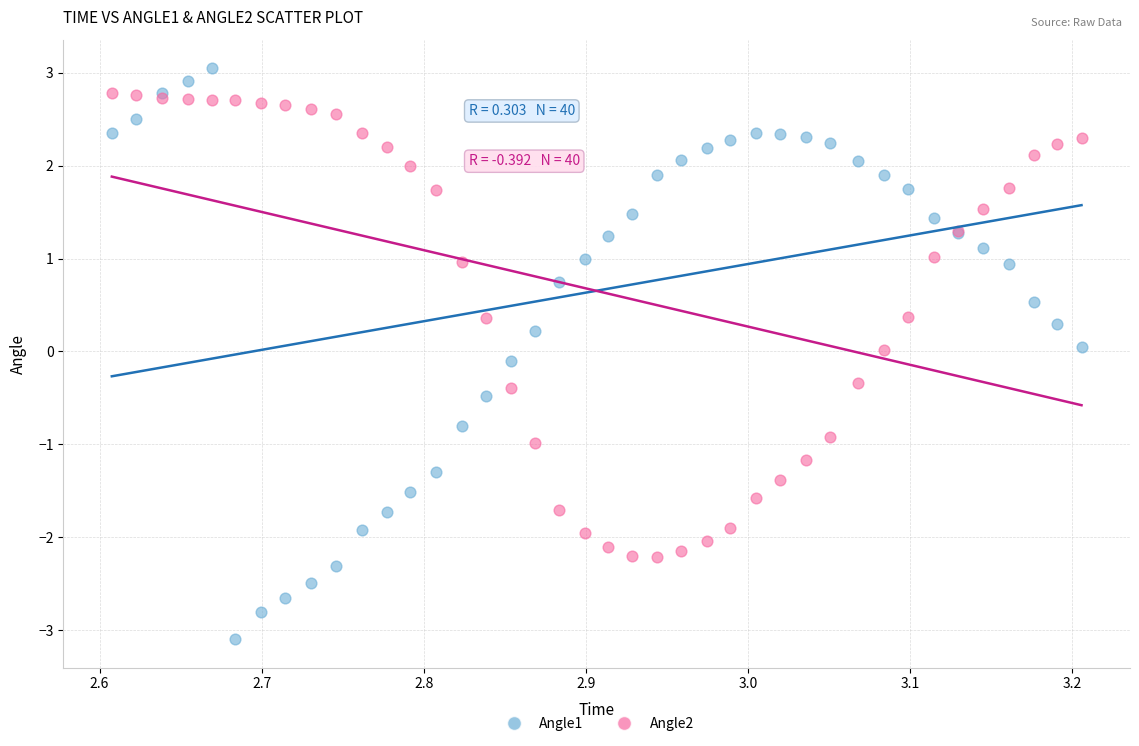

What are all the series names shown in the legend?

Angle1, Angle2